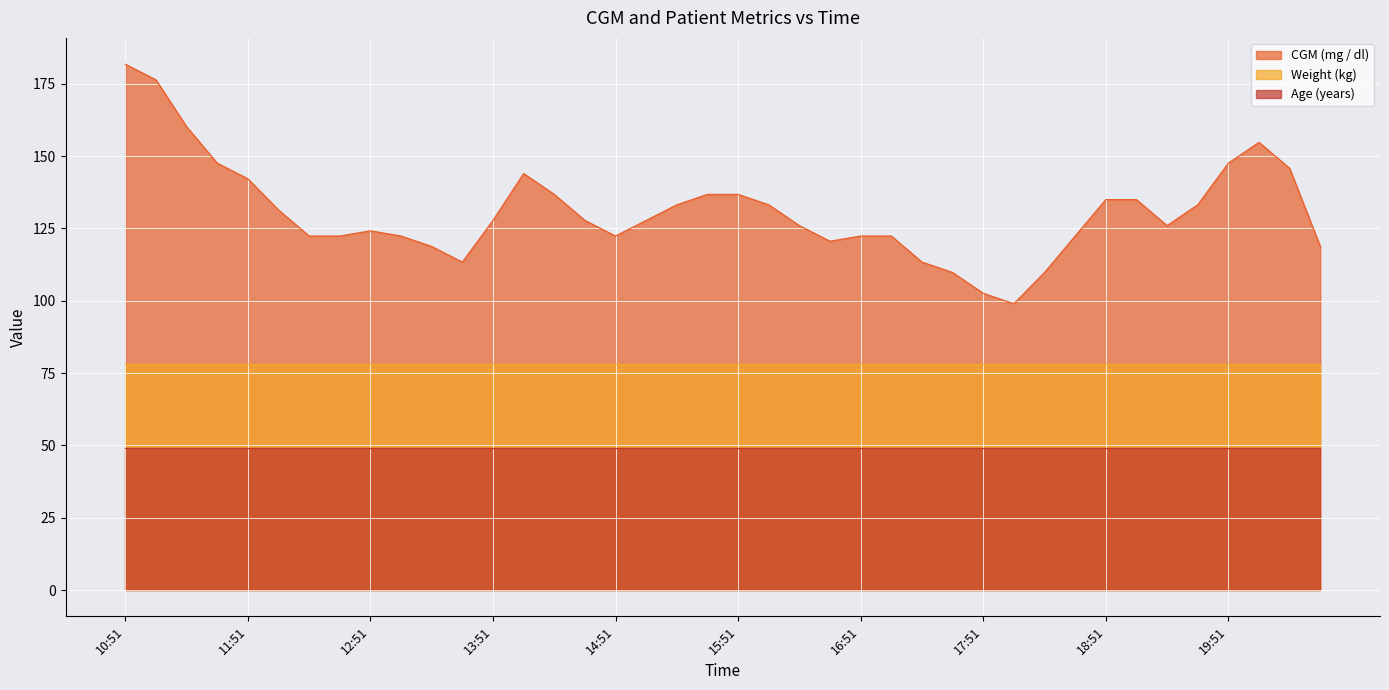

Where is the first local maximum for CGM (mg / dl)?

12:51